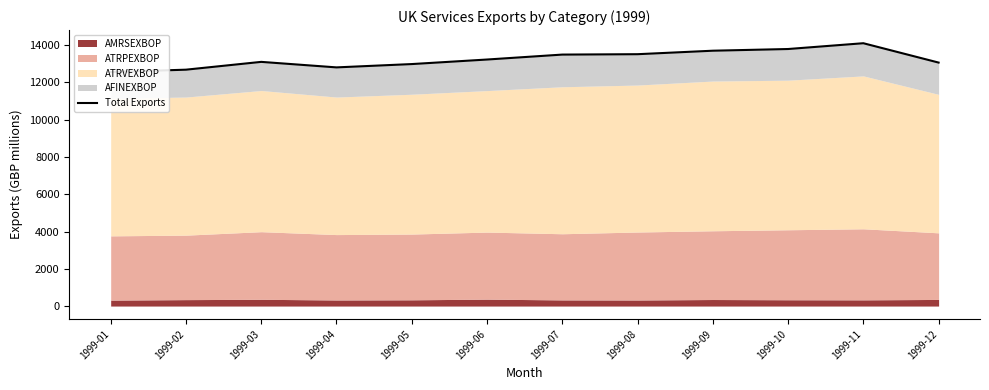

Reading left to right, list all the values displayed in this chart.

12560	12687	13106	12810	12988	13232	13497	13518	13705	13796	14107	13068